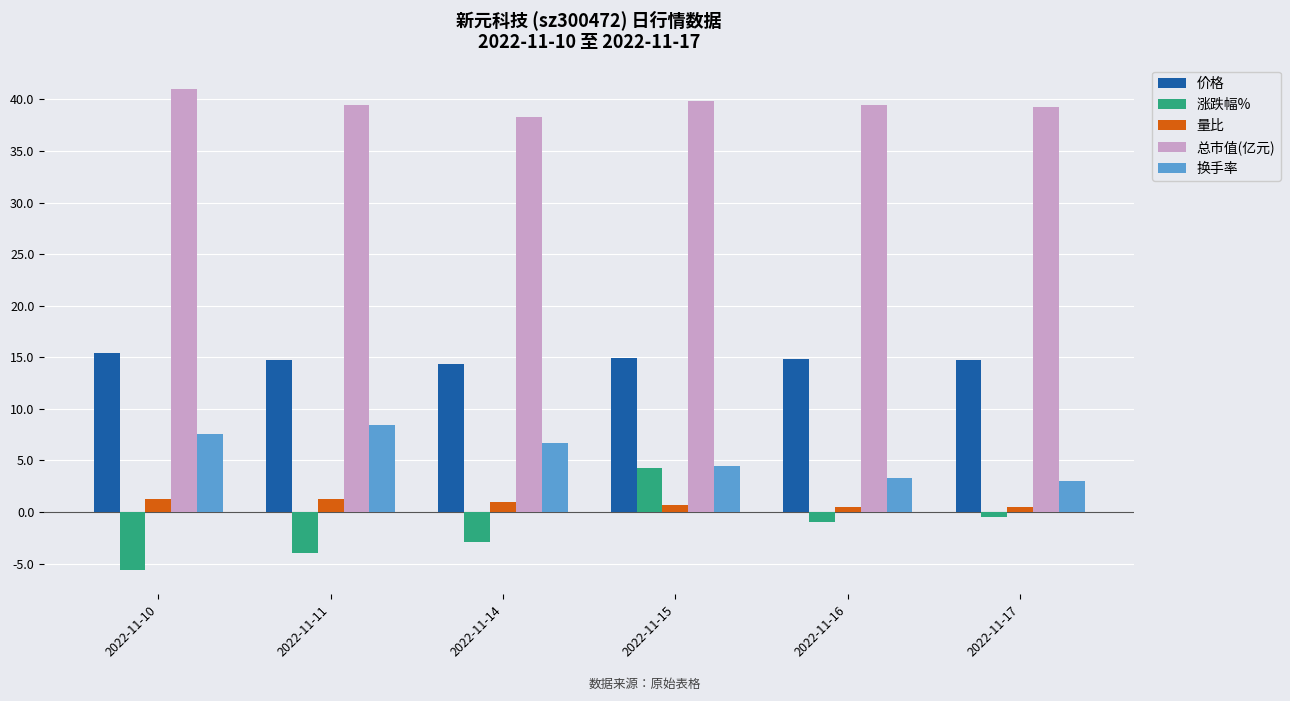

Which category has the lowest value across all series?

2022-11-10